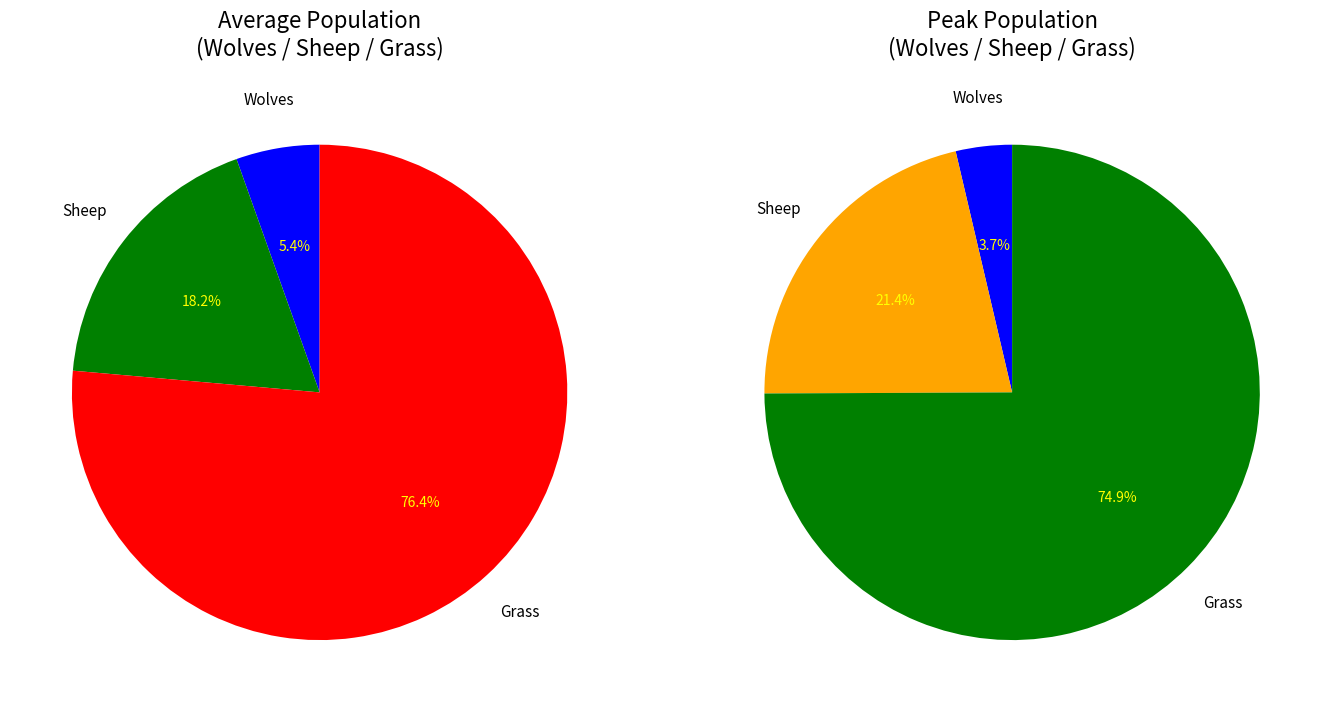

Between 5 and 16, which series saw the biggest shift?

Grass